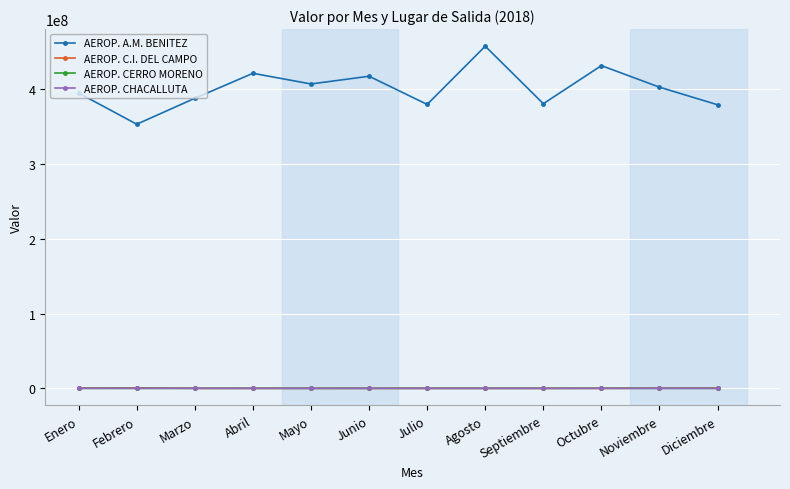

What is the label of the 1st point from the right?

Diciembre